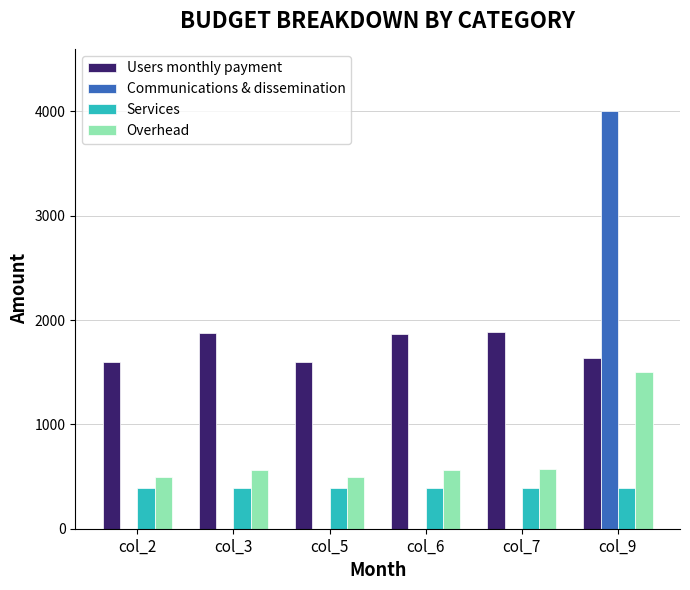

How many distinct data groups are displayed?

4